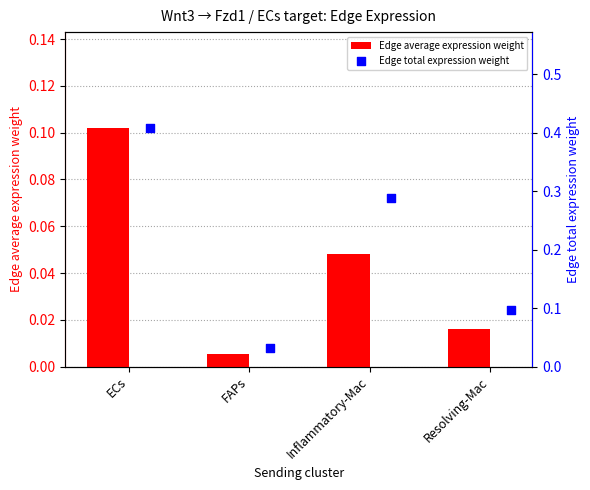

List the labels in order of Edge average expression weight value, largest first.

ECs, Inflammatory-Mac, Resolving-Mac, FAPs